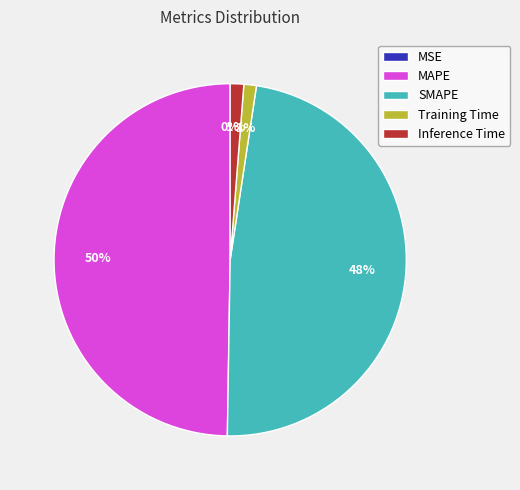

To the nearest percent, what is the difference between the largest and smallest slice percentages?

50%